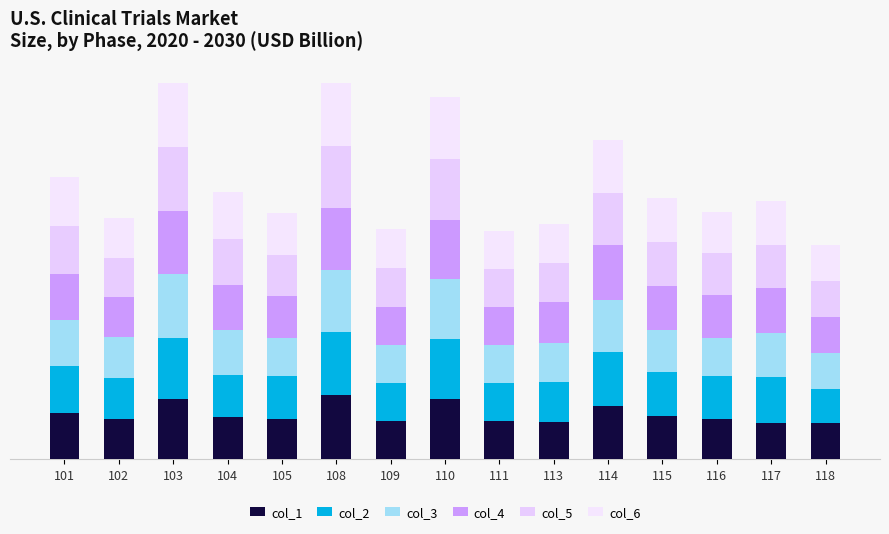

Does the chart contain stacked bars?

Yes